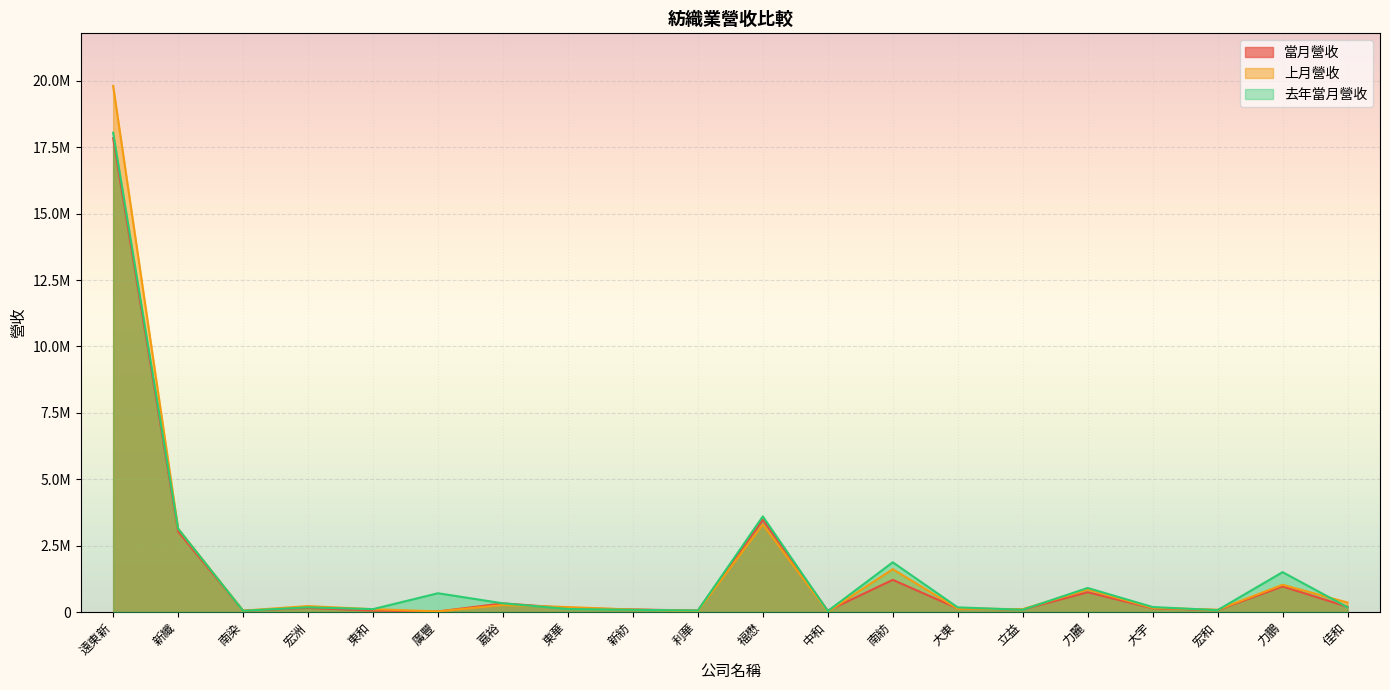

At which category does 上月營收 reach its first local valley?

南染